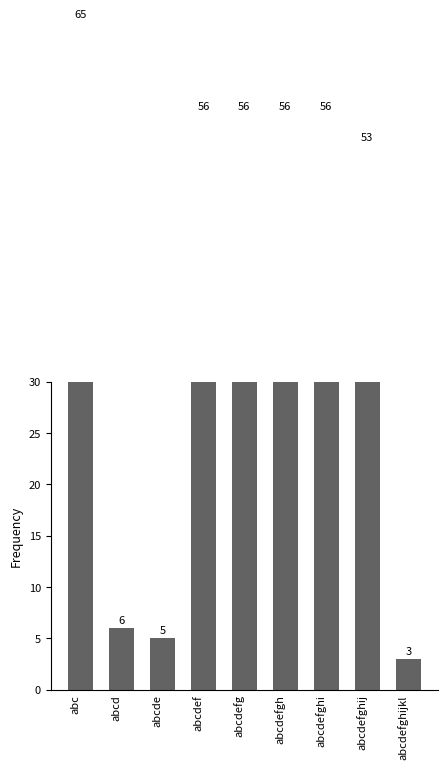

Are the bars horizontal?

No